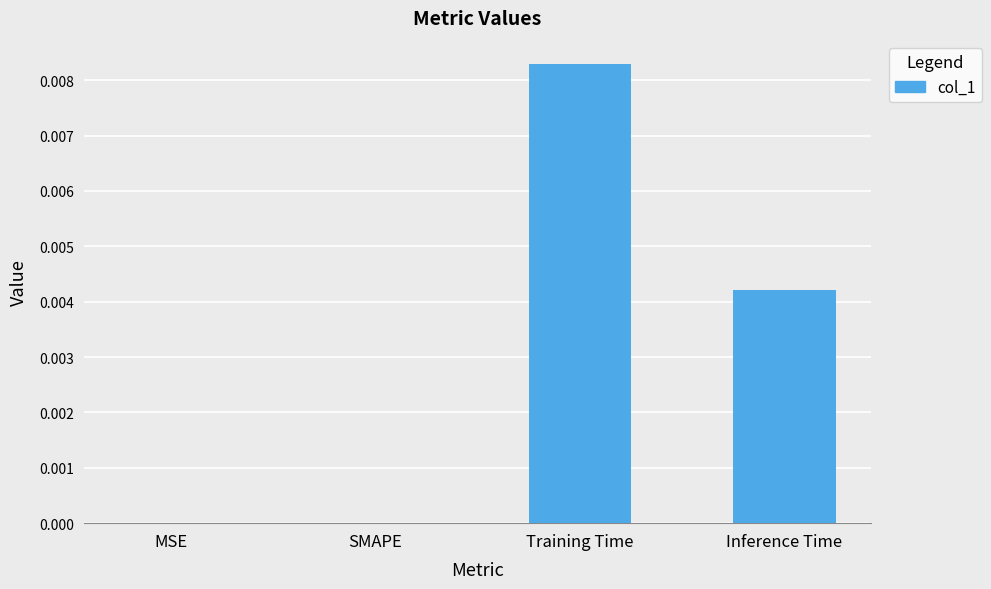

At which category does the chart reach its peak across all series?

Training Time